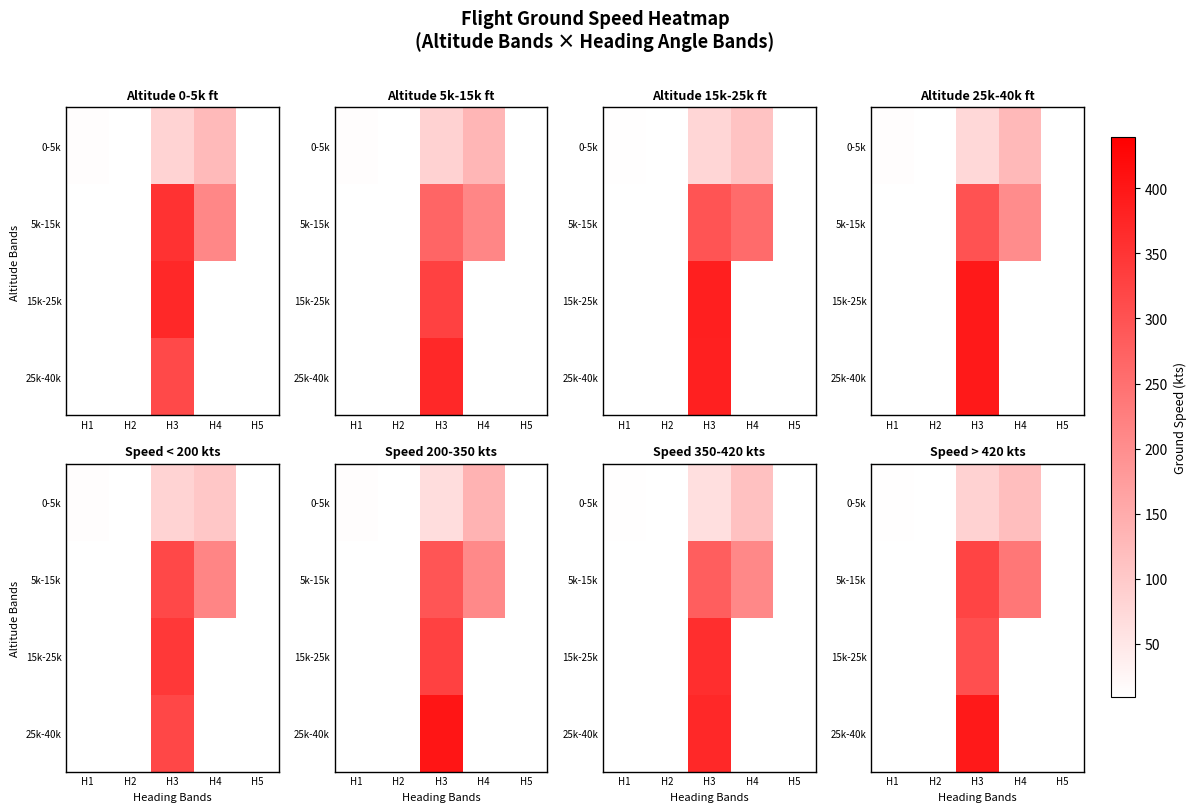

Where does the 25k-40k series first go above 394?

H3